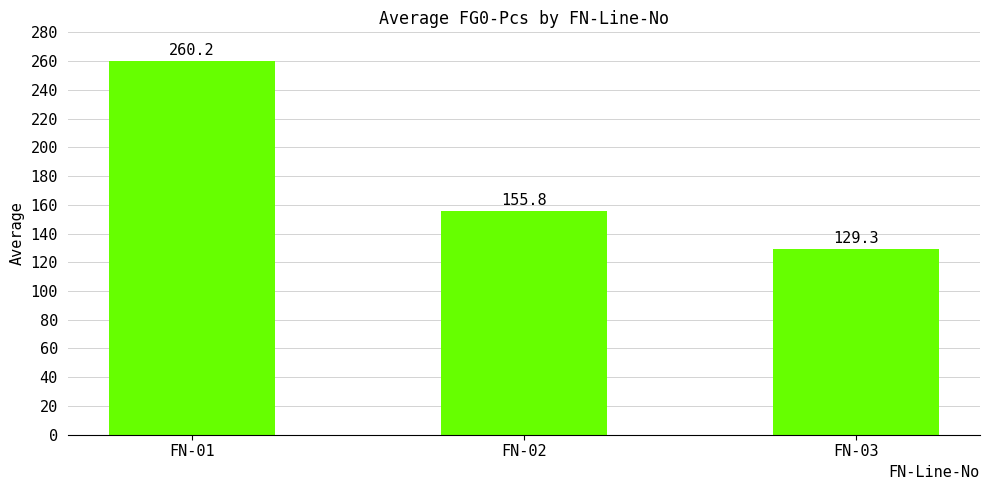

What is the change in value from FN-01 to FN-02?

-104.4